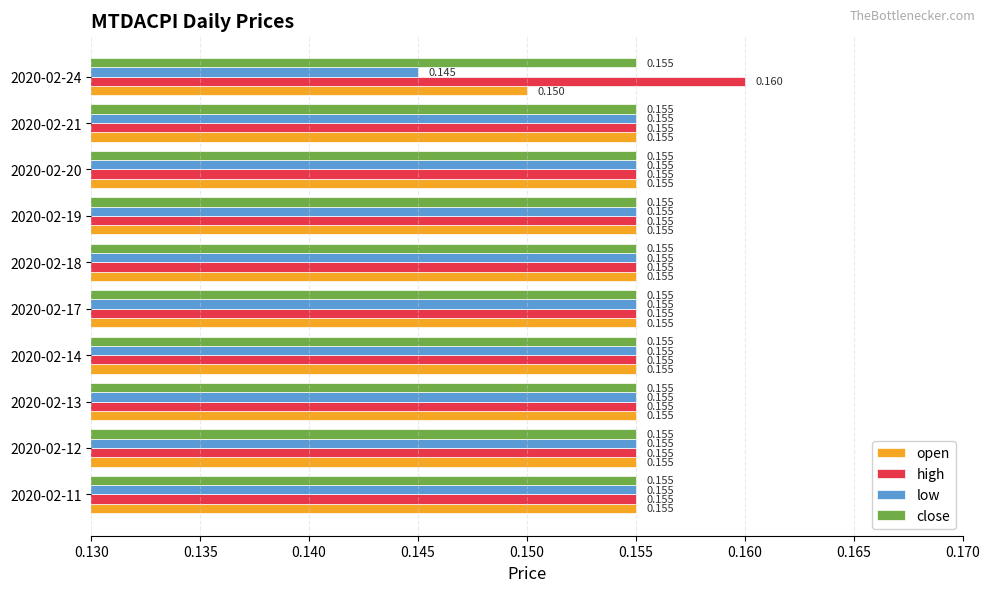

Rank the series by their average value, from highest to lowest.

high, close, open, low